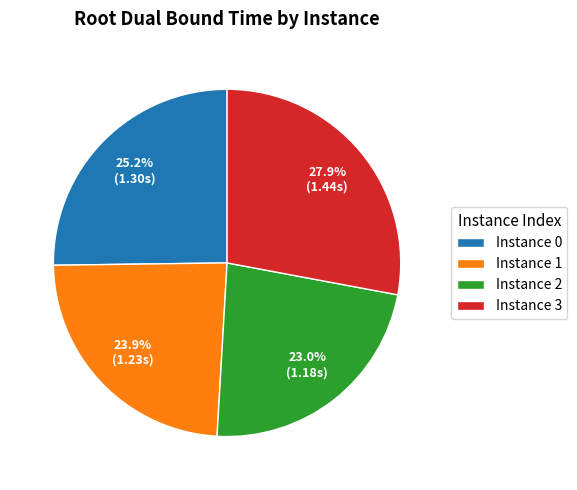

Combined, what portion of the pie is Instance 1 and Instance 3?

51.8%